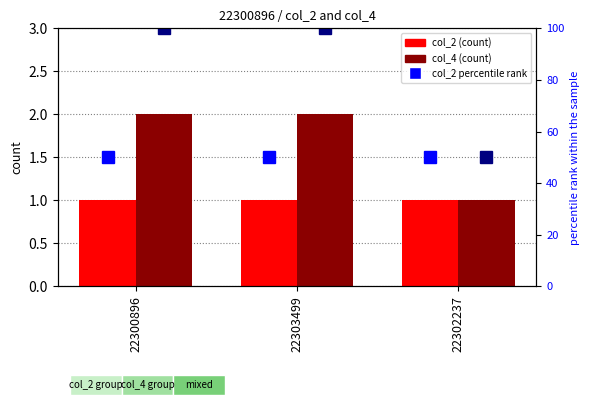

Rank the categories by col_4 percentile value from lowest to highest.

22302237, 22300896, 22303499